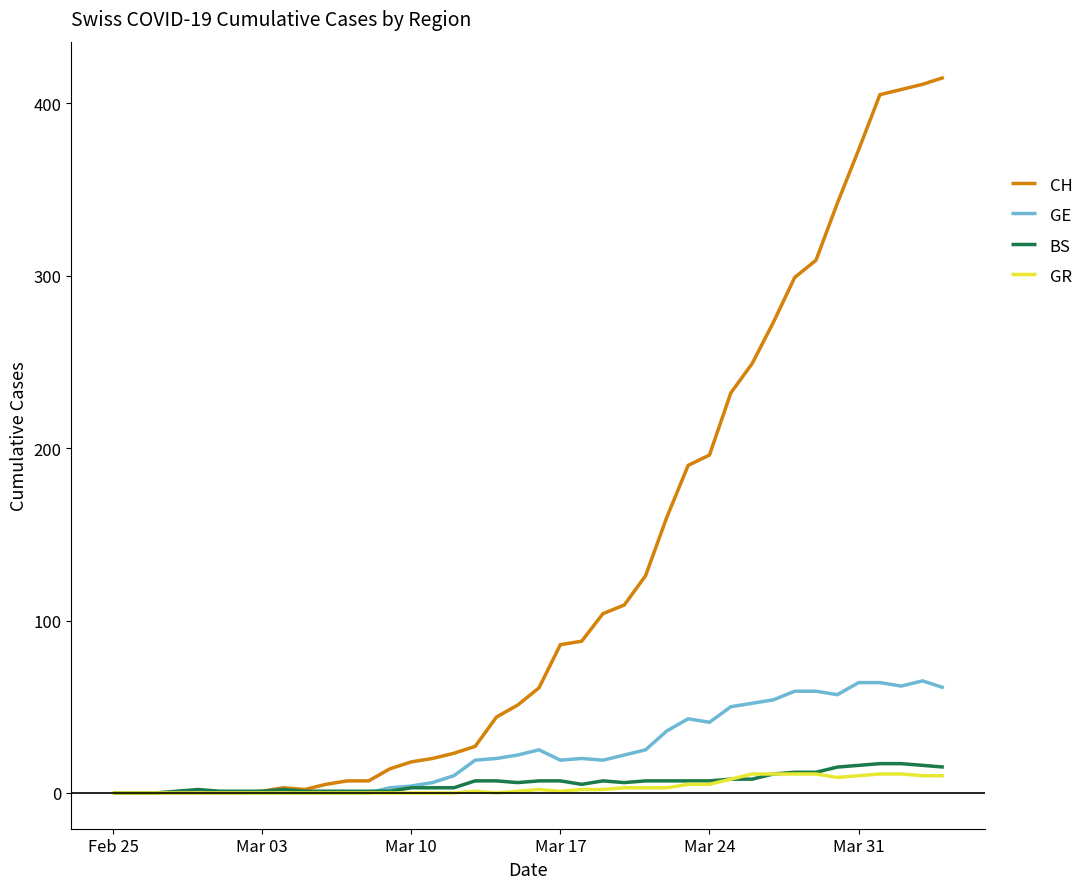

What is the greatest value displayed?

415